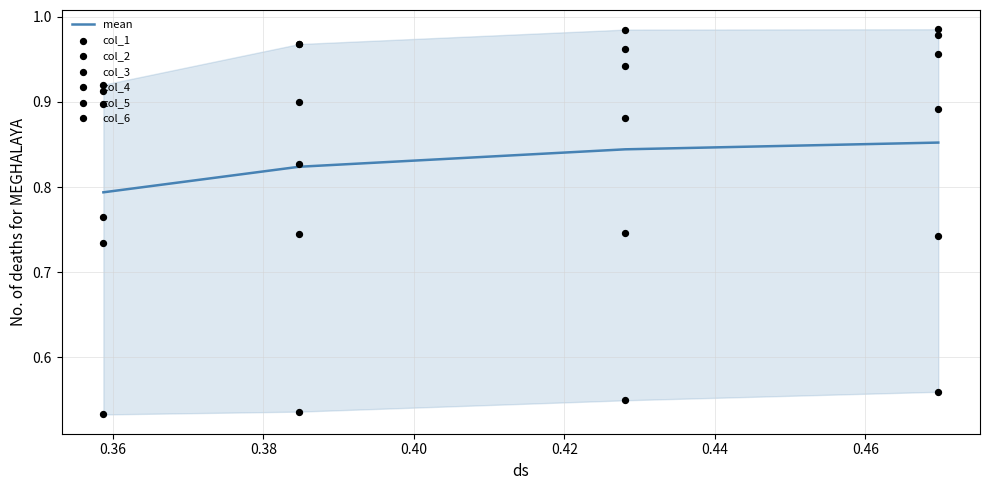

How many mean values are between 0 and 1?

4